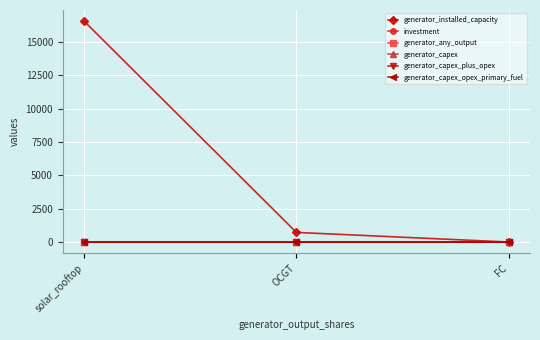

Is it true that generator_capex_opex_primary_fuel equals 0.0 at FC?

True